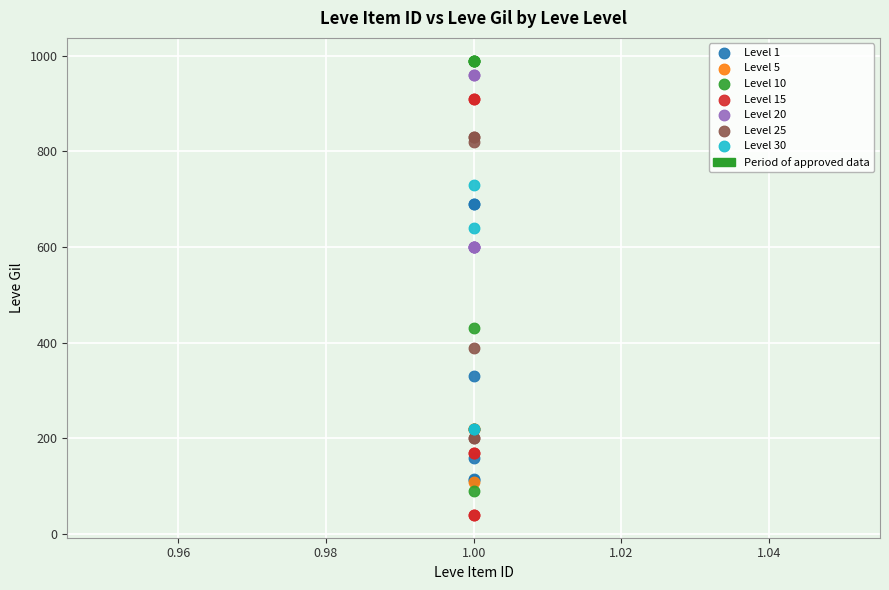

Which series has the largest Y range (max minus min)?

Level 10